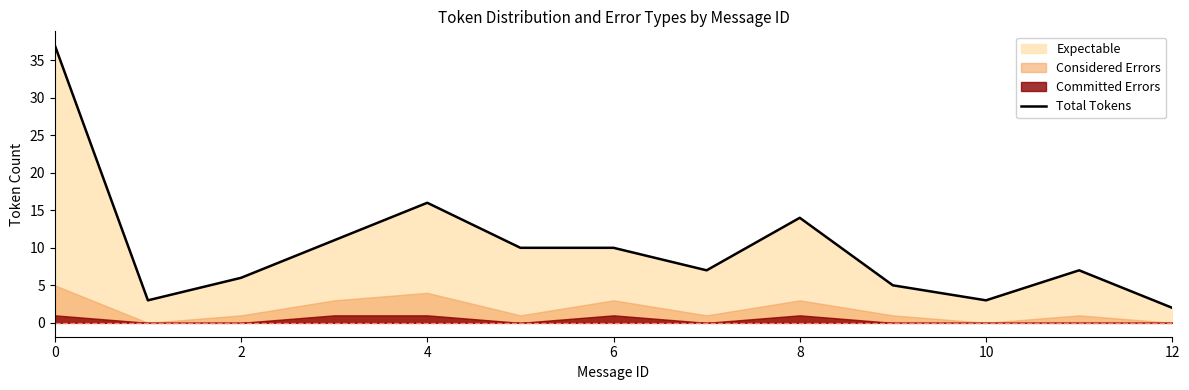

At which label is Total Tokens closest to 19?

4